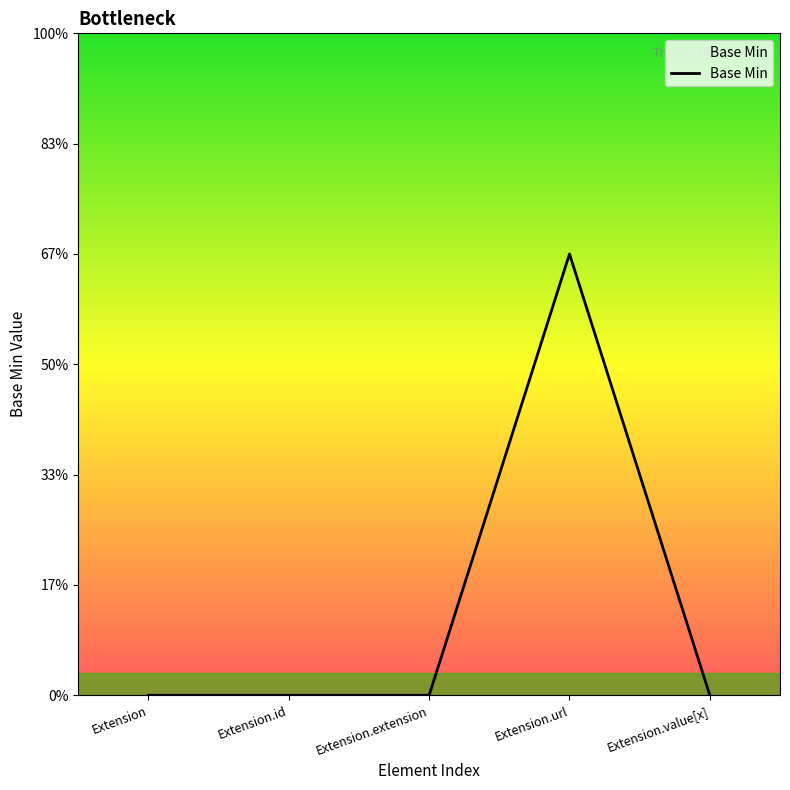

At which category does the data reach its first local peak?

Extension.url